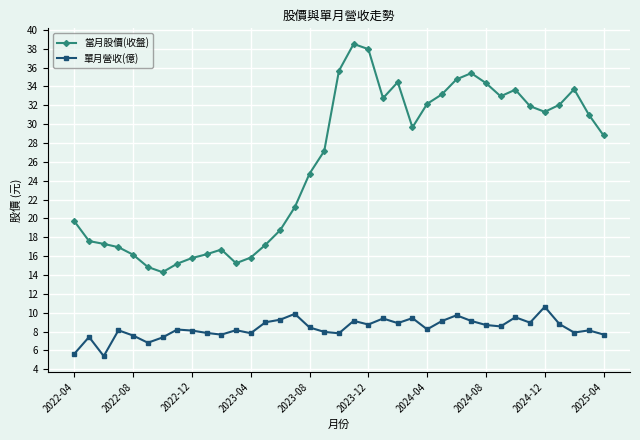

How many distinct data groups are displayed?

2